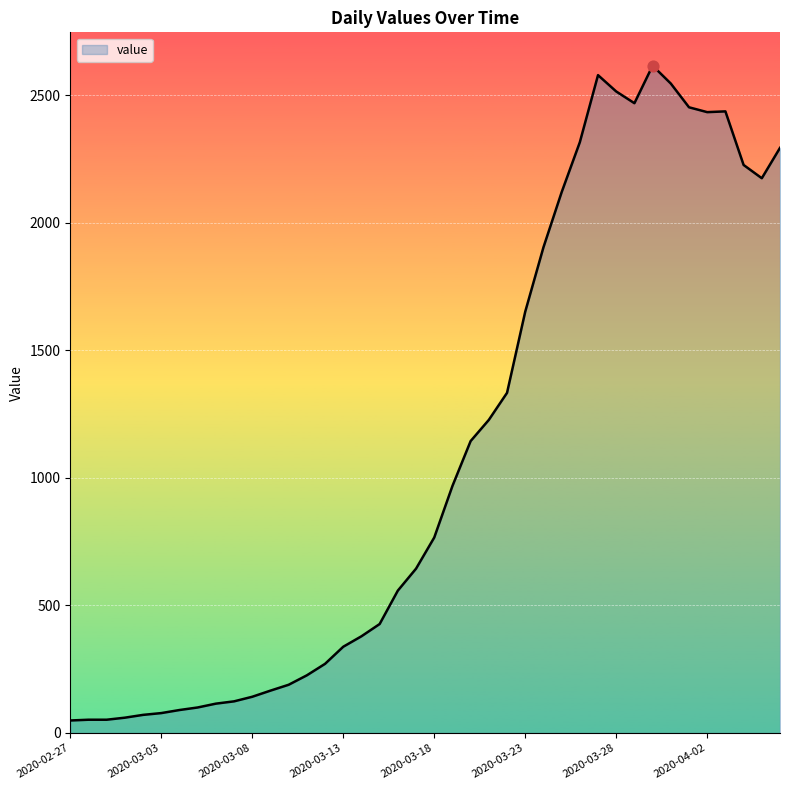

What is the difference between the maximum and minimum values?

2566